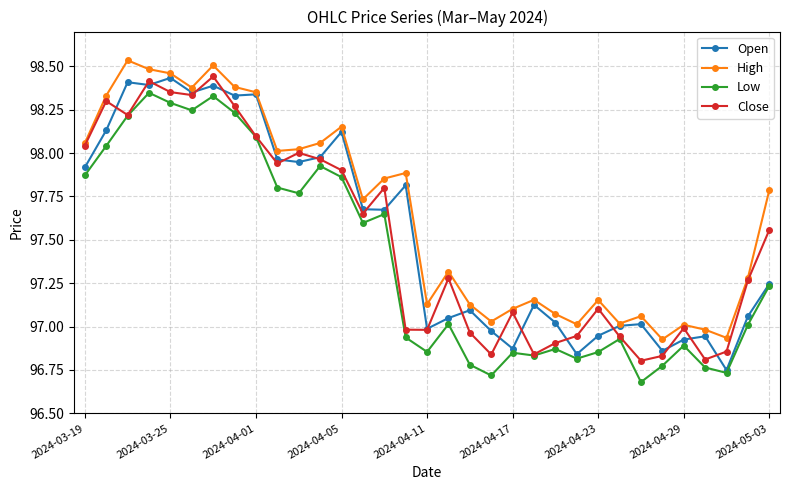

True or false: Open has more than 2 points higher than both neighbors.

True